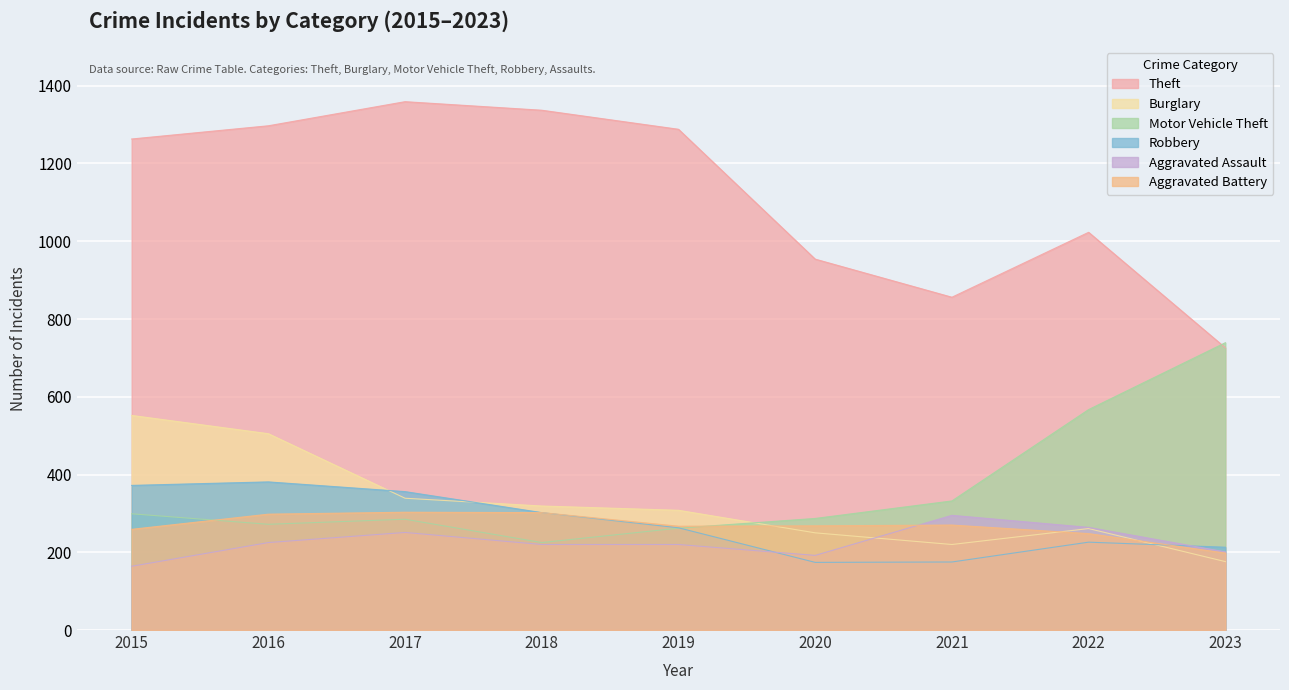

Is the value of Motor Vehicle Theft at 2021 greater than the value of Robbery at 2018?

Yes